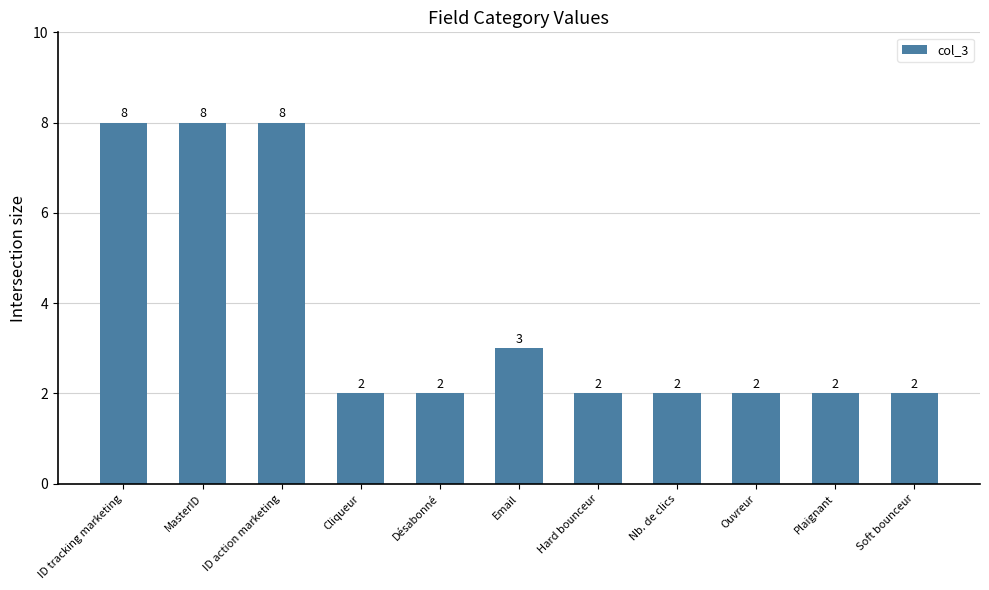

Reading right to left, transcribe all the data shown in this chart.

2	2	2	2	2	3	2	2	8	8	8